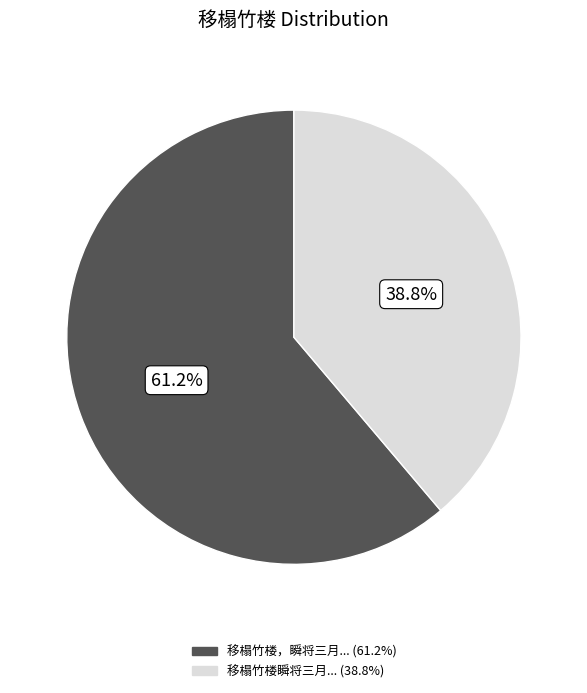

Does any single category account for the majority?

Yes